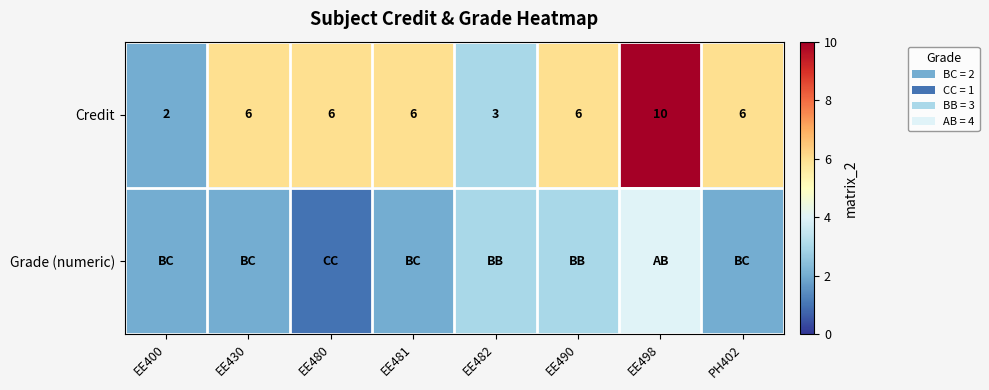

Is it true that Credit equals 1 at EE481?

False